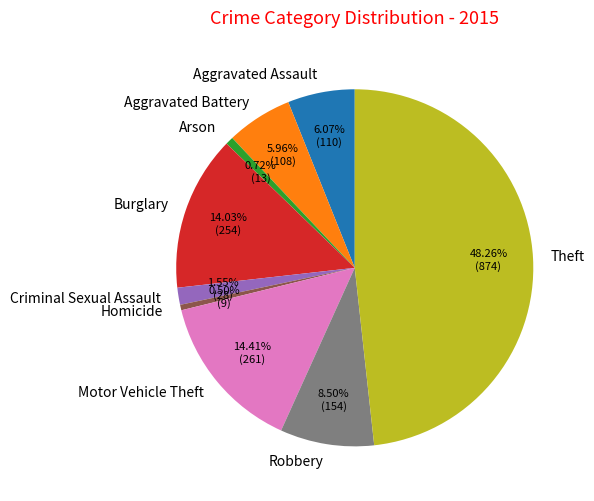

To the nearest percent, what portion does Arson represent?

1%